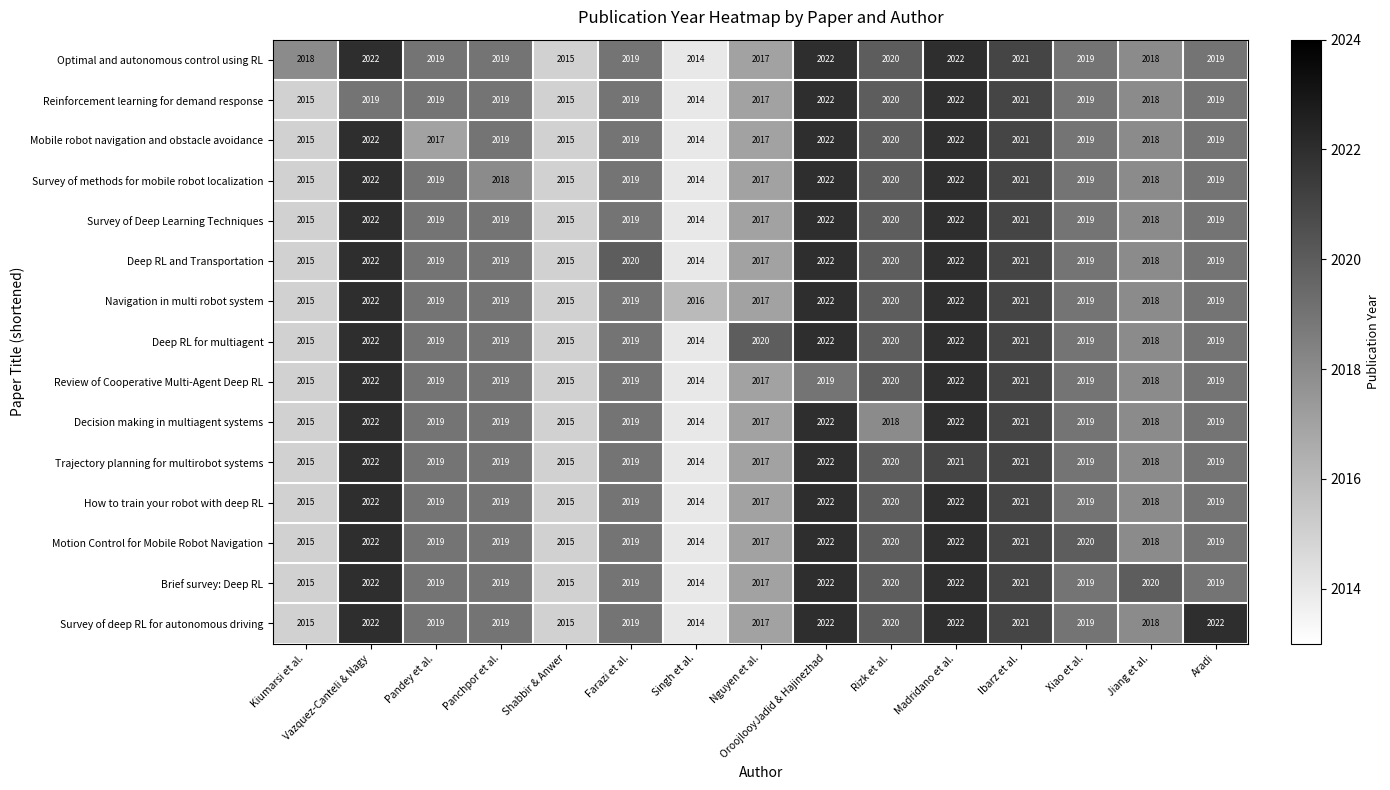

At which category is the sum across all series the highest?

Madridano et al.